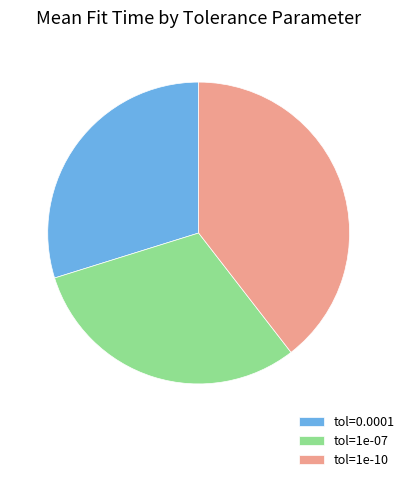

Between tol=0.0001 and tol=1e-10, which is larger?

tol=1e-10